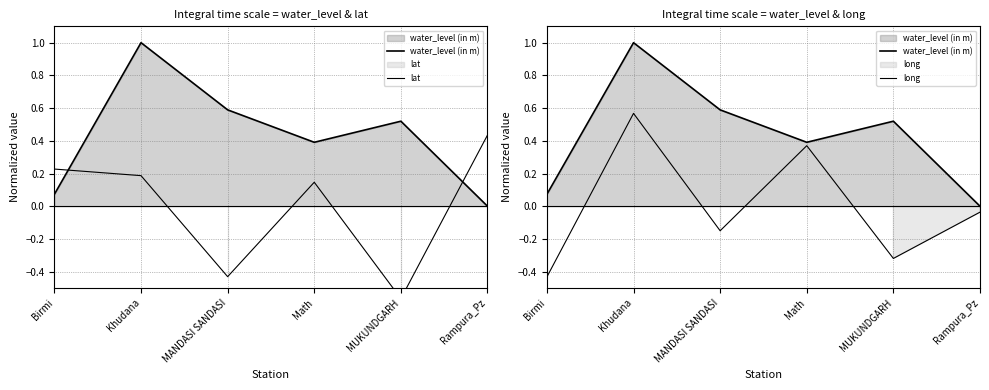

How many interior local valleys does the lat series have?

2